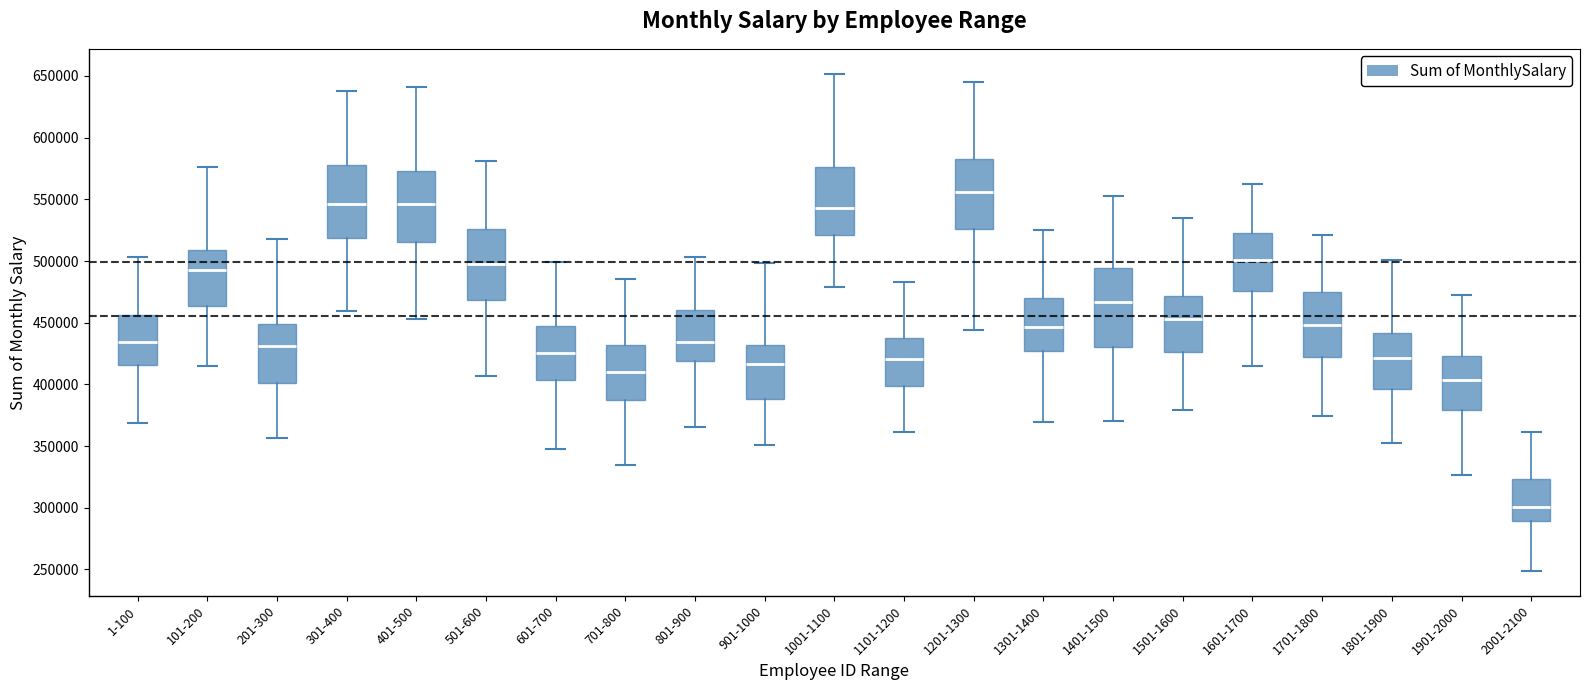

Reading left to right, read every box against the y-axis: the position of its median line, the range the box covers, and the ends of its whiskers. The values are not printed on the chart, so give them approximately, as read against the axis.

1-100: median 435000, box 415000 to 455000, whiskers 370000 to 505000
101-200: median 495000, box 465000 to 510000, whiskers 415000 to 575000
201-300: median 430000, box 400000 to 450000, whiskers 355000 to 520000
301-400: median 545000, box 520000 to 575000, whiskers 460000 to 640000
401-500: median 545000, box 515000 to 575000, whiskers 455000 to 640000
501-600: median 495000, box 470000 to 525000, whiskers 405000 to 580000
601-700: median 425000, box 405000 to 450000, whiskers 345000 to 500000
701-800: median 410000, box 390000 to 430000, whiskers 335000 to 485000
801-900: median 435000, box 420000 to 460000, whiskers 365000 to 505000
901-1000: median 415000, box 390000 to 430000, whiskers 350000 to 500000
1001-1100: median 545000, box 520000 to 575000, whiskers 480000 to 650000
1101-1200: median 420000, box 400000 to 435000, whiskers 360000 to 485000
1201-1300: median 555000, box 525000 to 585000, whiskers 445000 to 645000
1301-1400: median 445000, box 425000 to 470000, whiskers 370000 to 525000
1401-1500: median 465000, box 430000 to 495000, whiskers 370000 to 555000
1501-1600: median 455000, box 425000 to 470000, whiskers 380000 to 535000
1601-1700: median 500000, box 475000 to 525000, whiskers 415000 to 565000
1701-1800: median 450000, box 420000 to 475000, whiskers 375000 to 520000
1801-1900: median 420000, box 395000 to 440000, whiskers 355000 to 500000
1901-2000: median 405000, box 380000 to 425000, whiskers 325000 to 470000
2001-2100: median 300000, box 290000 to 325000, whiskers 250000 to 360000